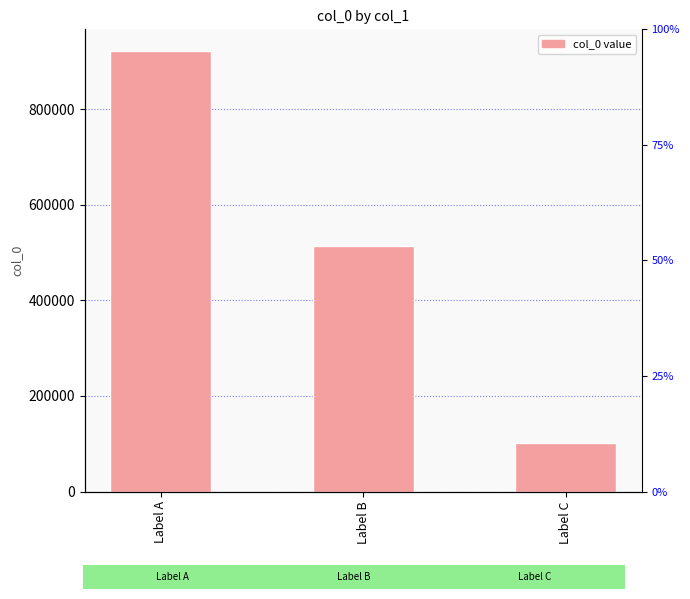

What is the greatest value displayed?

921368